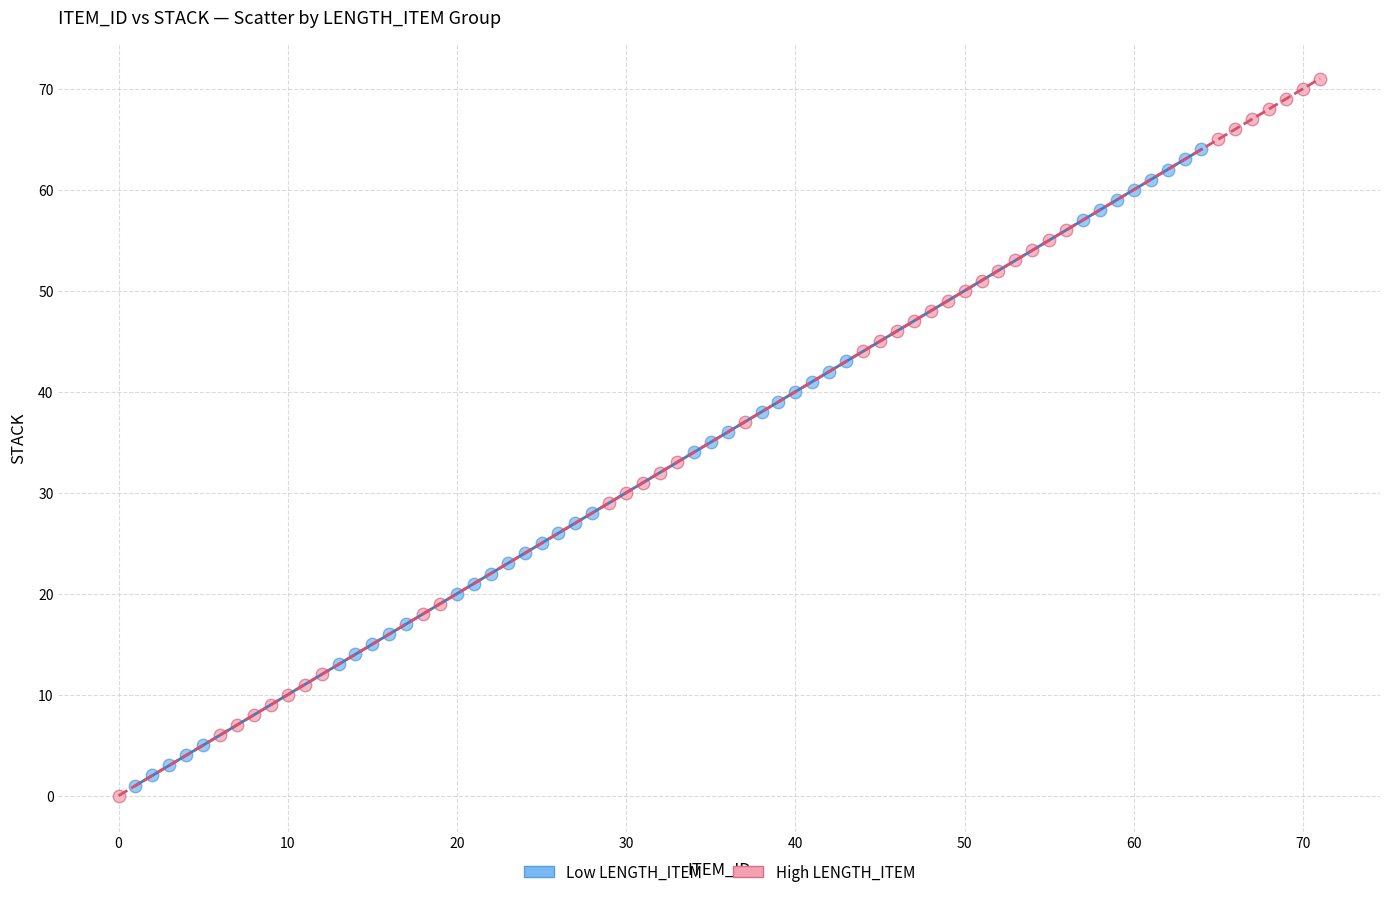

Which series reaches the minimum Y coordinate?

High LENGTH_ITEM